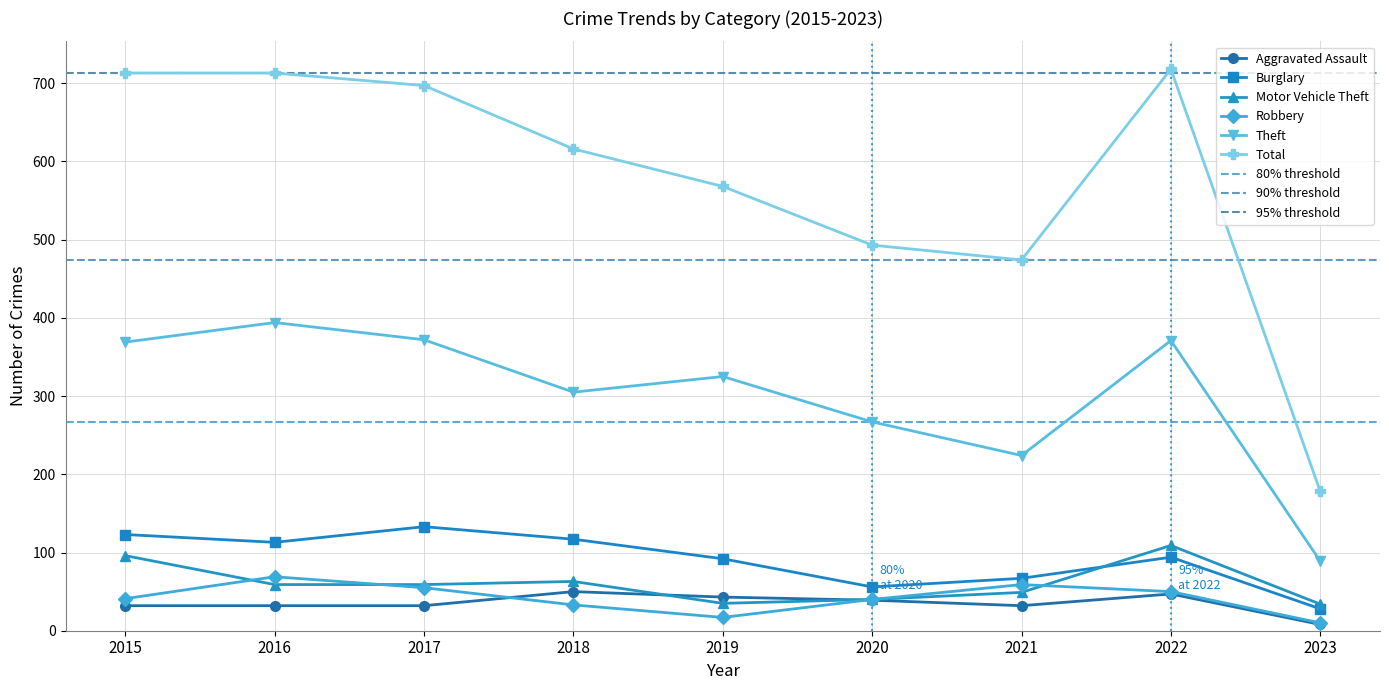

What is the approximate value of Motor Vehicle Theft at 2018, to the nearest 5?

65